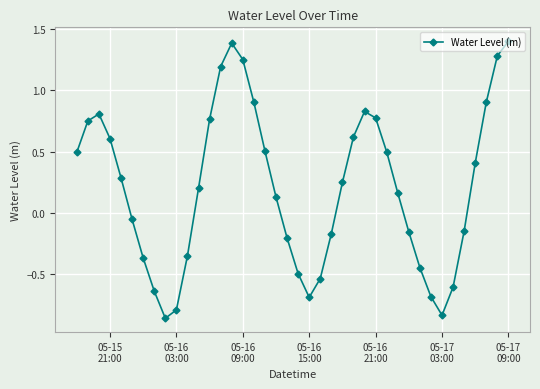

True or false: the data has more than 2 interior local peaks.

True